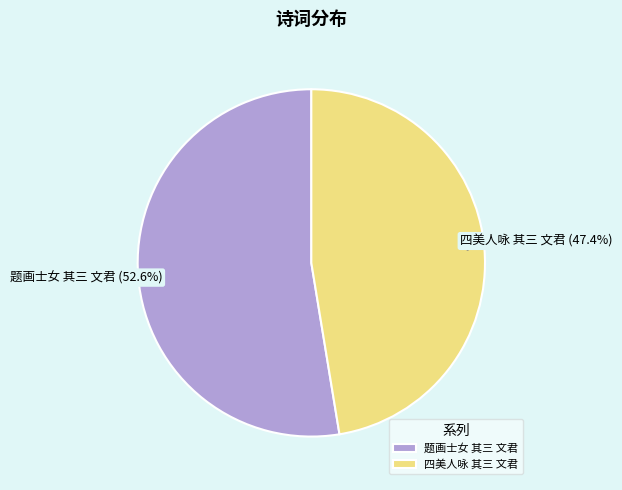

Does 四美人咏 其三 文君 represent more than half of the total?

No